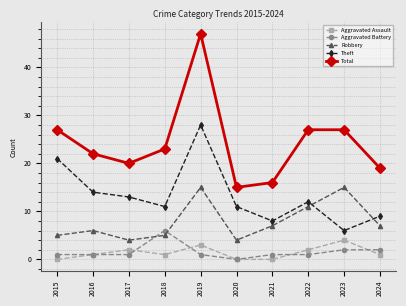

What are all the series names shown in the legend?

Aggravated Assault, Aggravated Battery, Robbery, Theft, Total